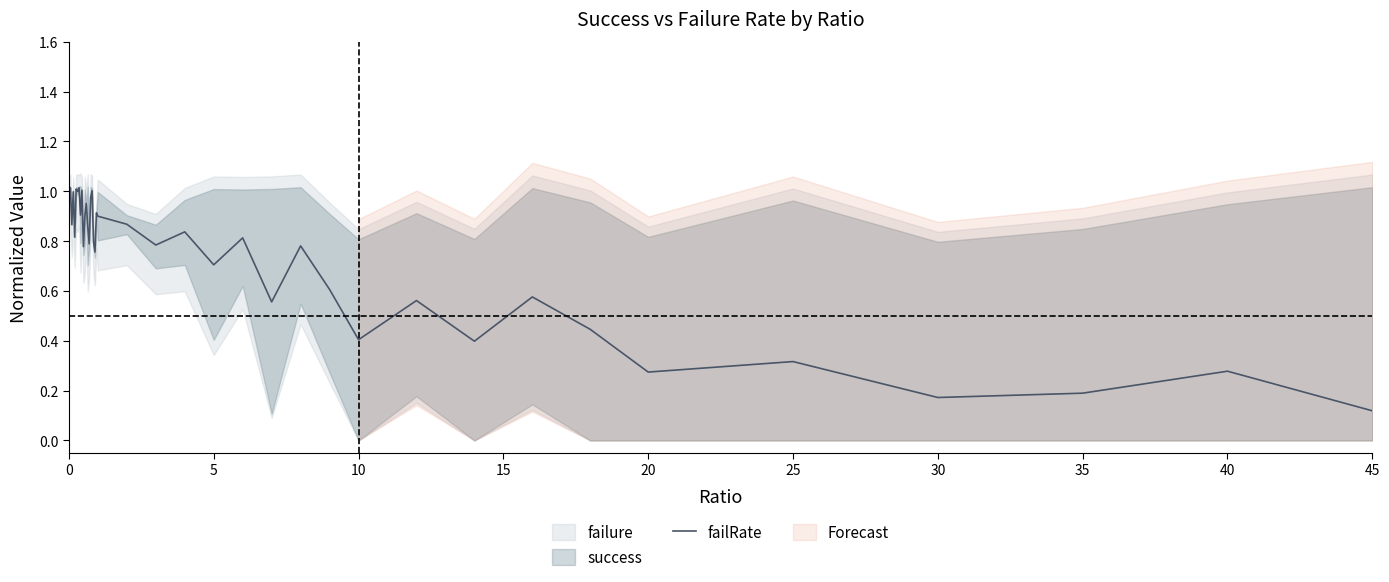

Where is failRate nearest to the value 0?

45